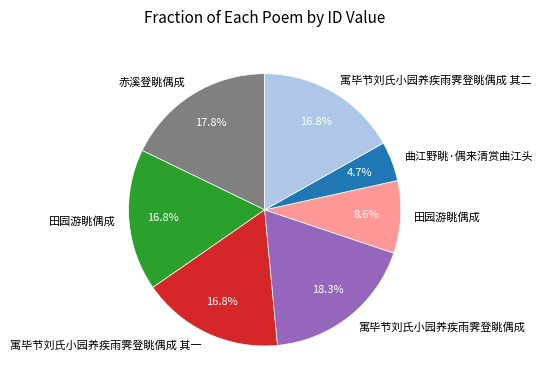

Does any single category account for the majority?

No